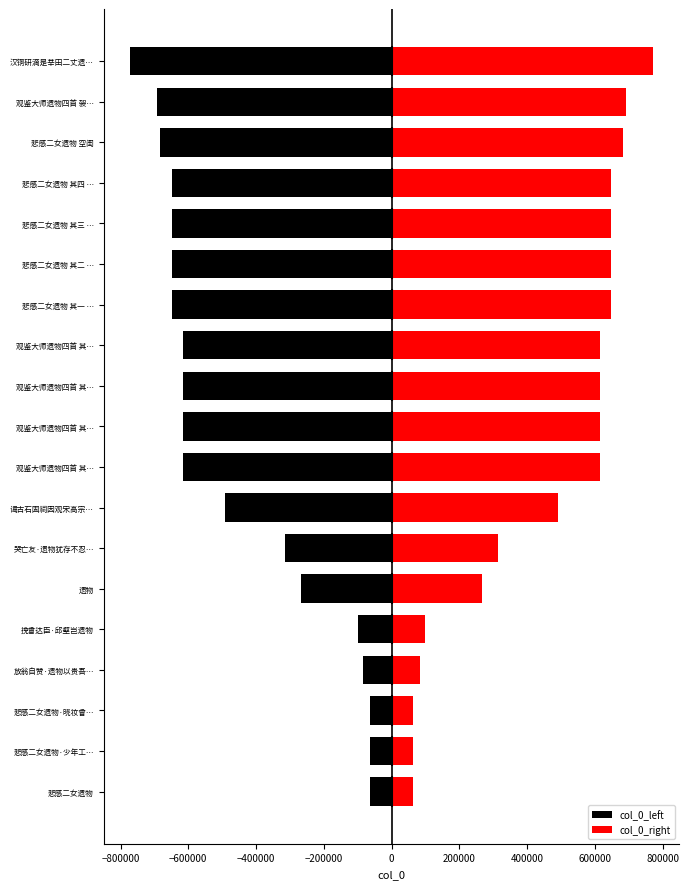

True or false: col_0_left has a value of -1069844 at 观鉴大师遗物四首 袈….

False